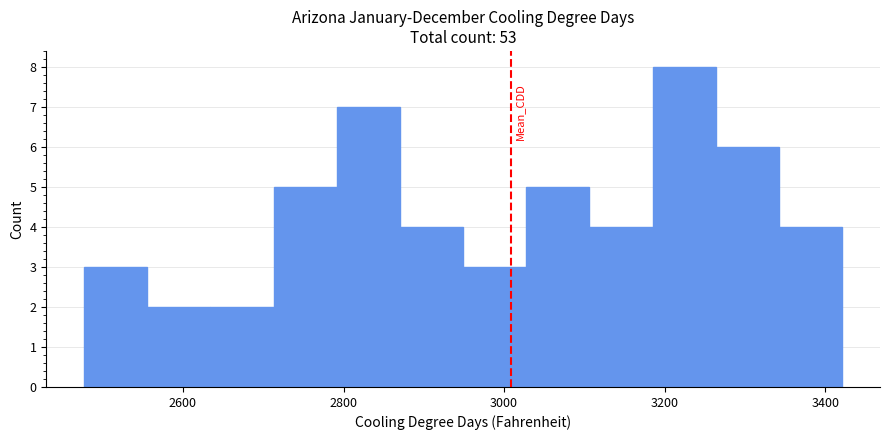

Read against the x-axis, roughly where is the centre of the tallest bar?

3220